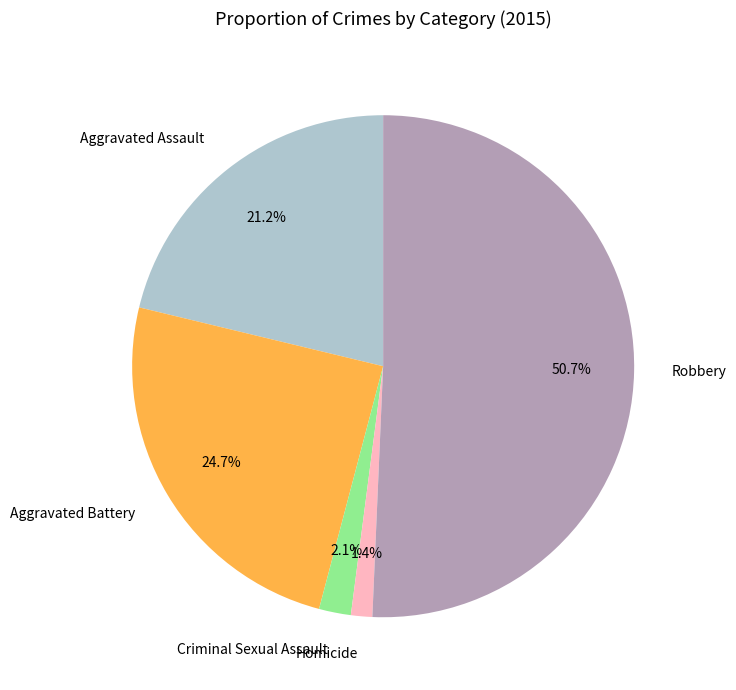

Which slice is the smallest?

Homicide